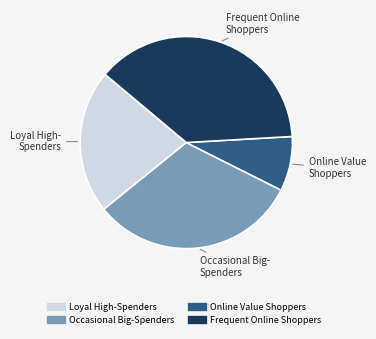

True or false: Online Value Shoppers accounts for 1% of the total.

False